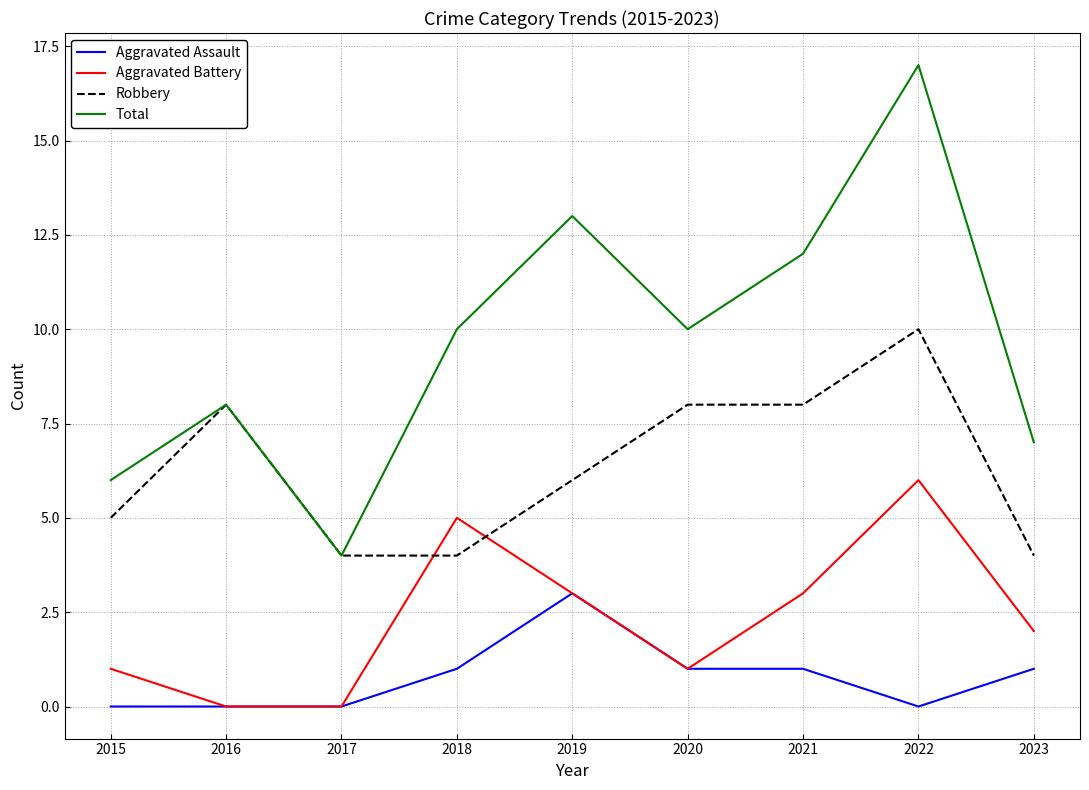

What is the total value across all series at 2015?

12